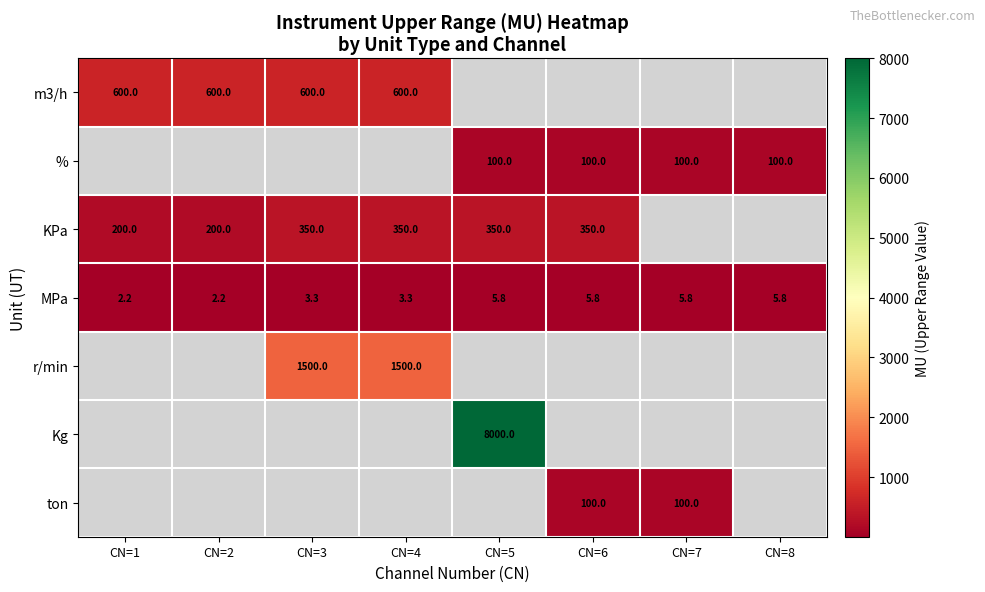

Rank the categories by row_0 value from lowest to highest.

CN=1, CN=2, CN=3, CN=4, CN=5, CN=6, CN=7, CN=8